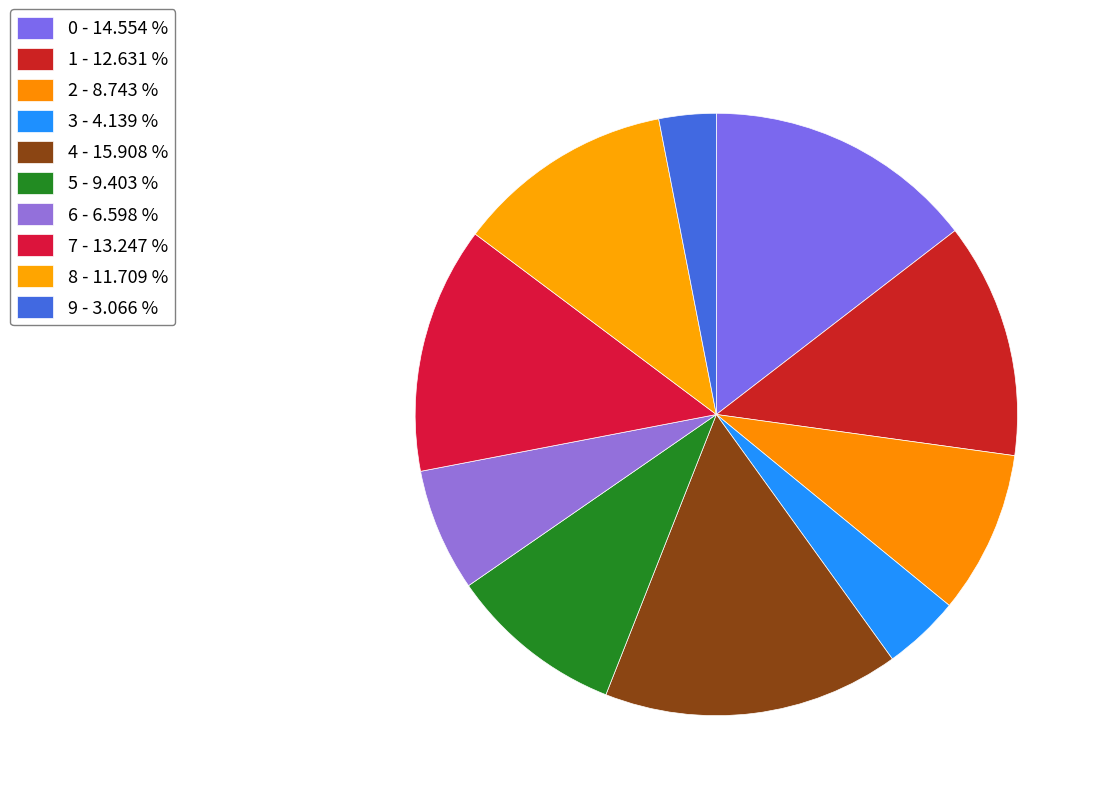

How many segments does this pie chart have?

10